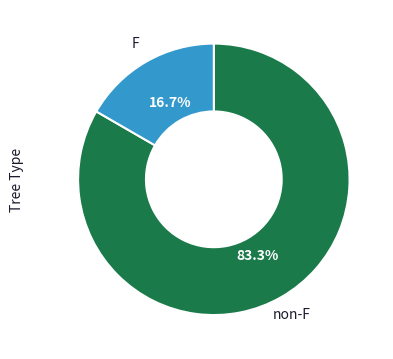

Does any single category account for the majority?

Yes